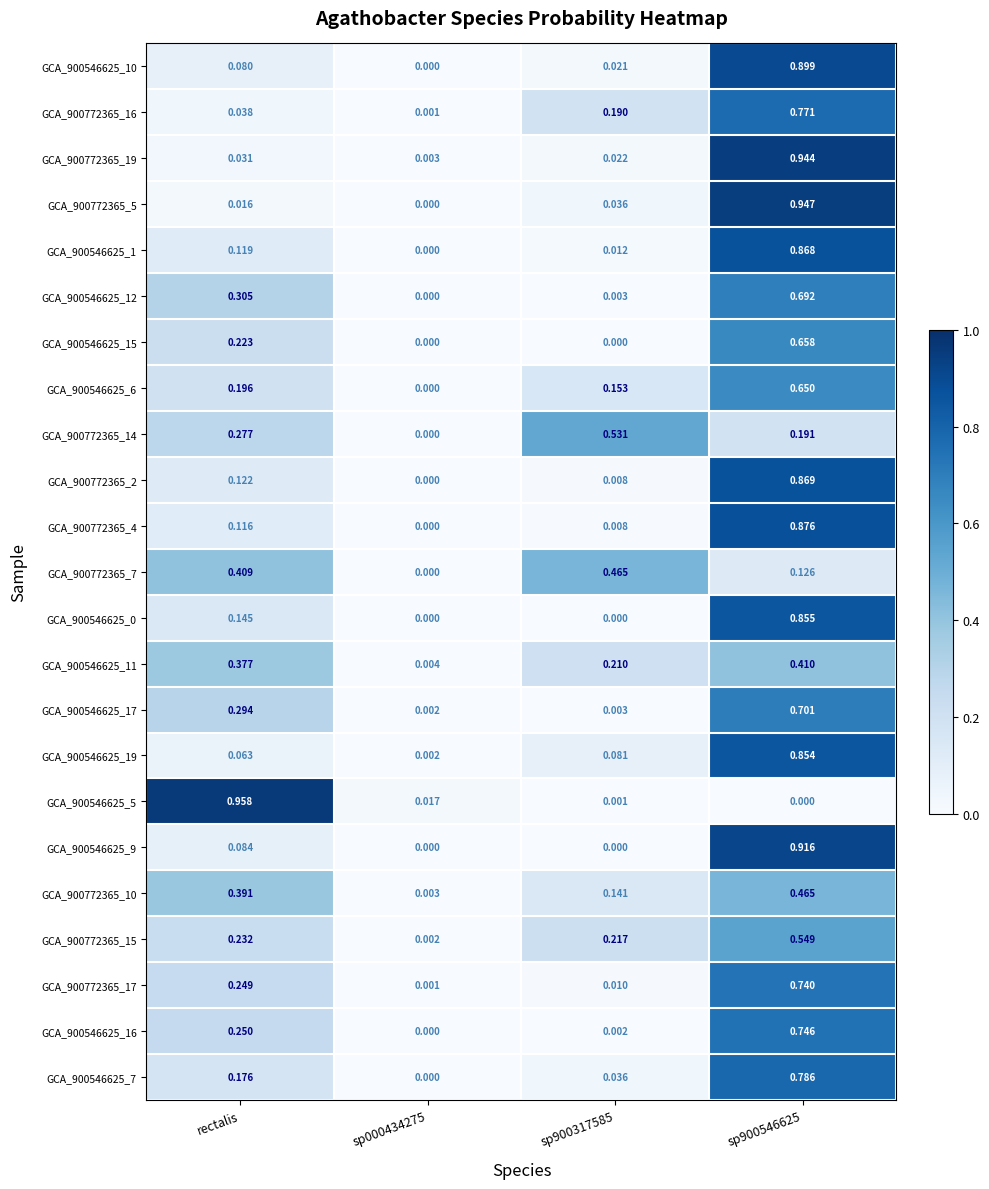

Which category has the highest value across all series?

rectalis